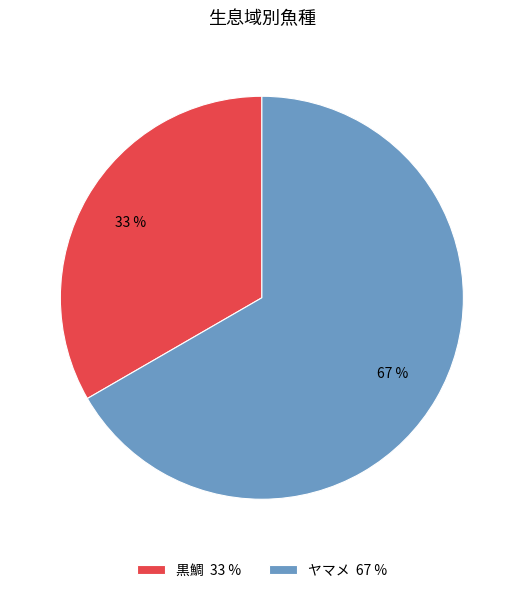

To the nearest percent, what is the average slice percentage?

50%